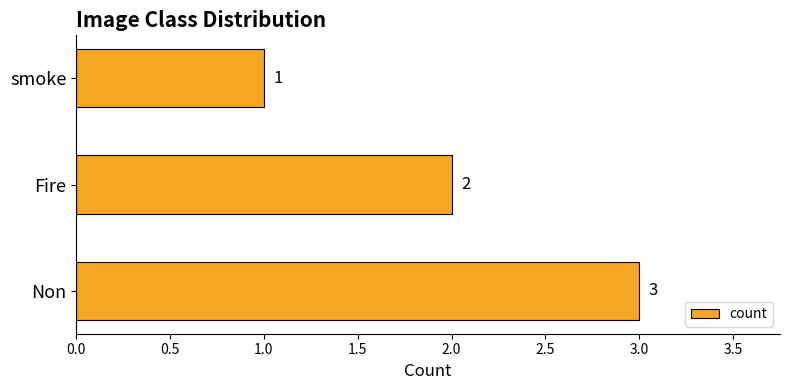

What is the average value?

2